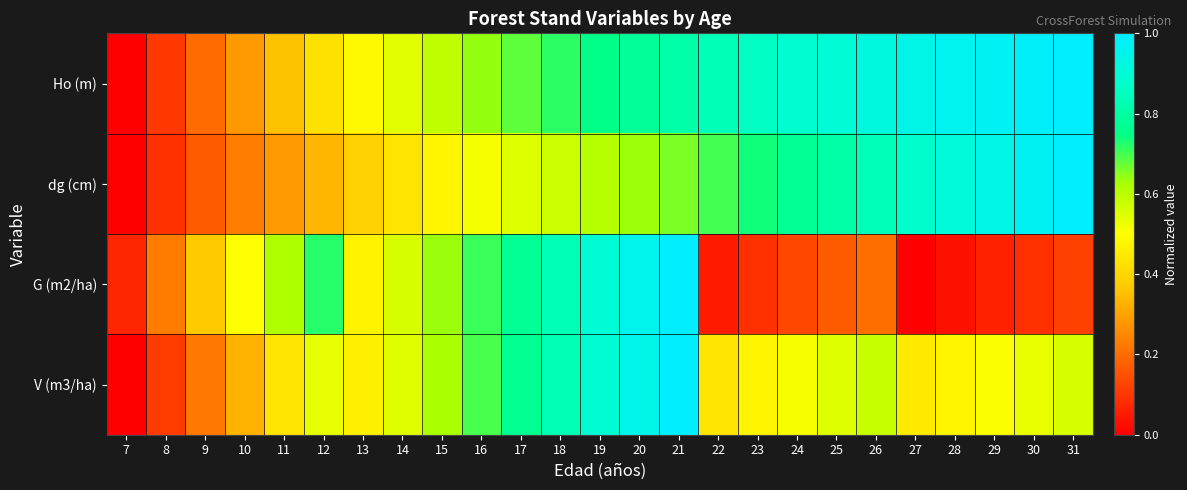

What is the total value across all series at 8?

0.5